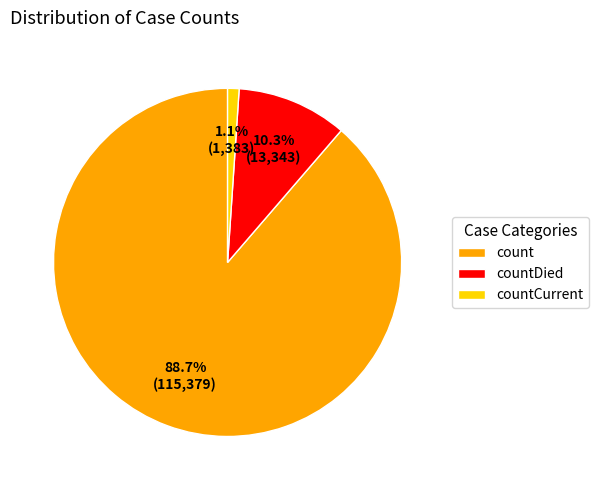

Which category has the smallest portion of the pie?

countCurrent